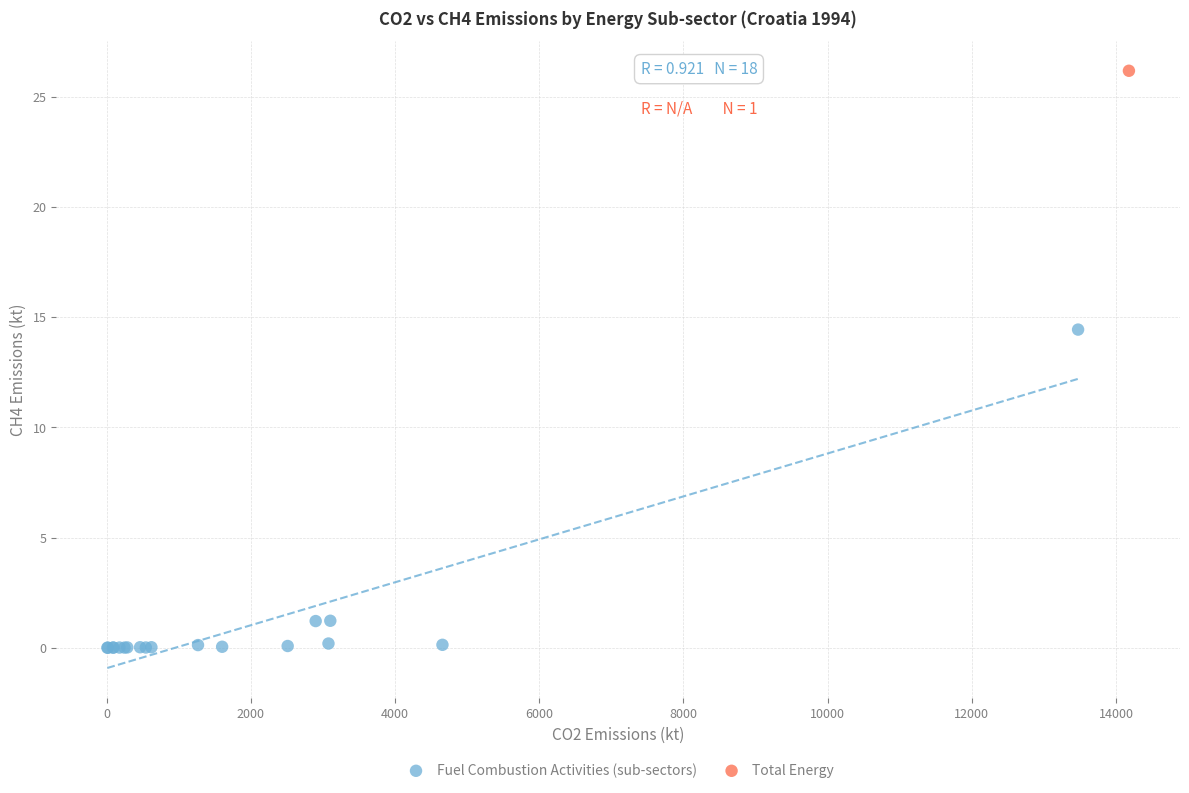

What are all the series names shown in the legend?

Fuel Combustion Activities (sub-sectors), Total Energy